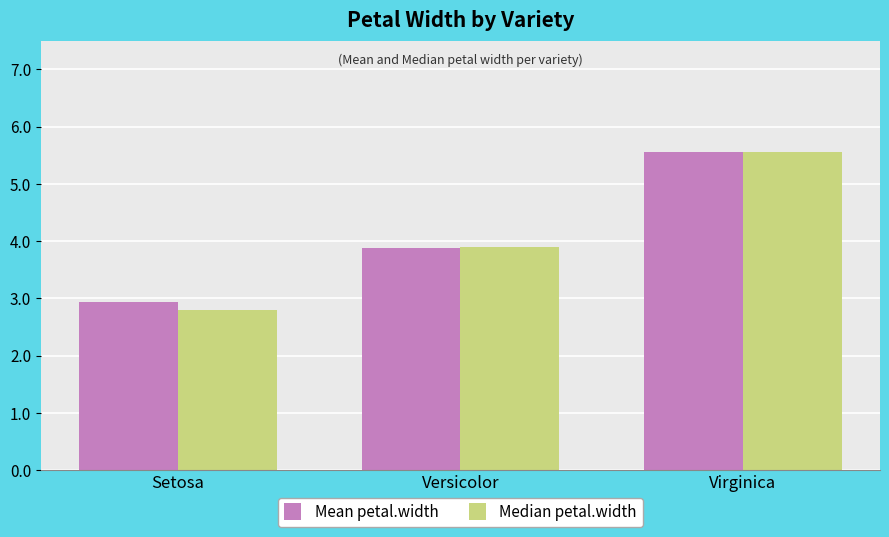

What is the minimum value shown in the chart?

2.8